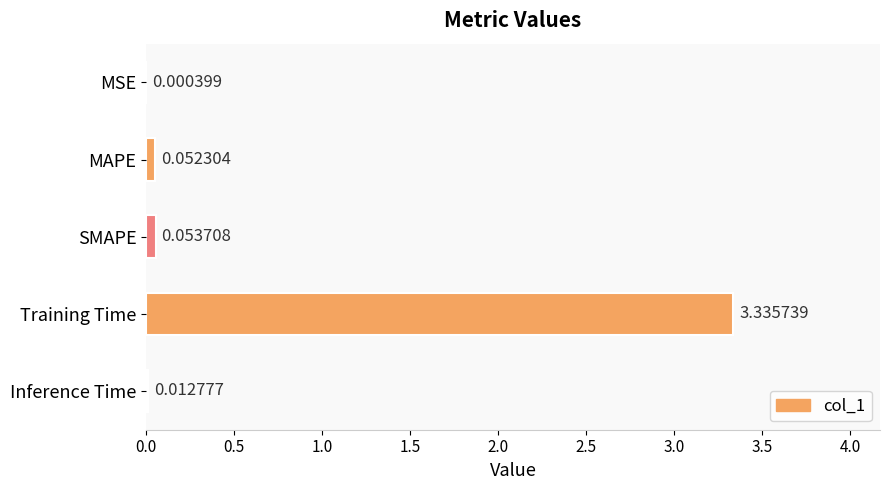

What is the sum of the values at Training Time and MAPE?

3.4